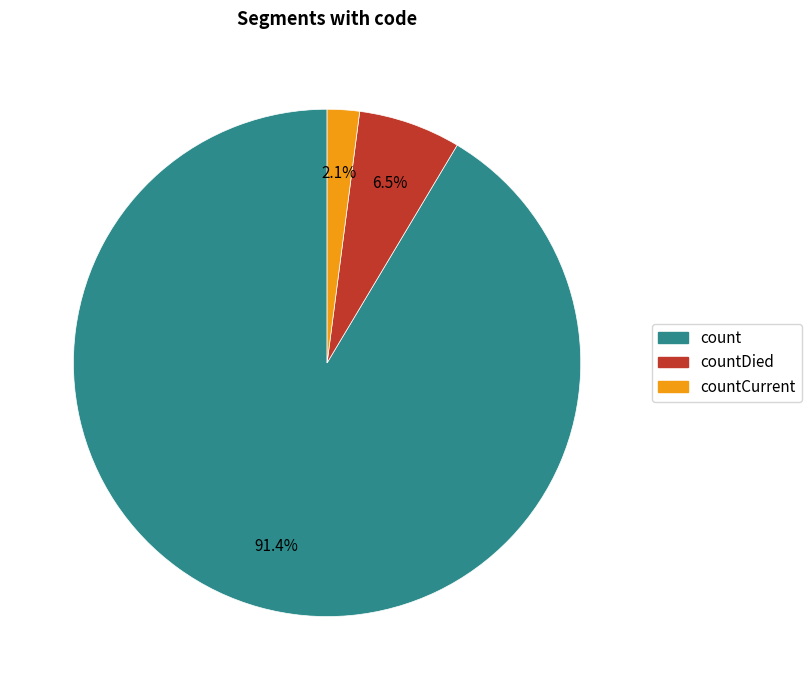

To the nearest percent, what is the average slice percentage?

33%